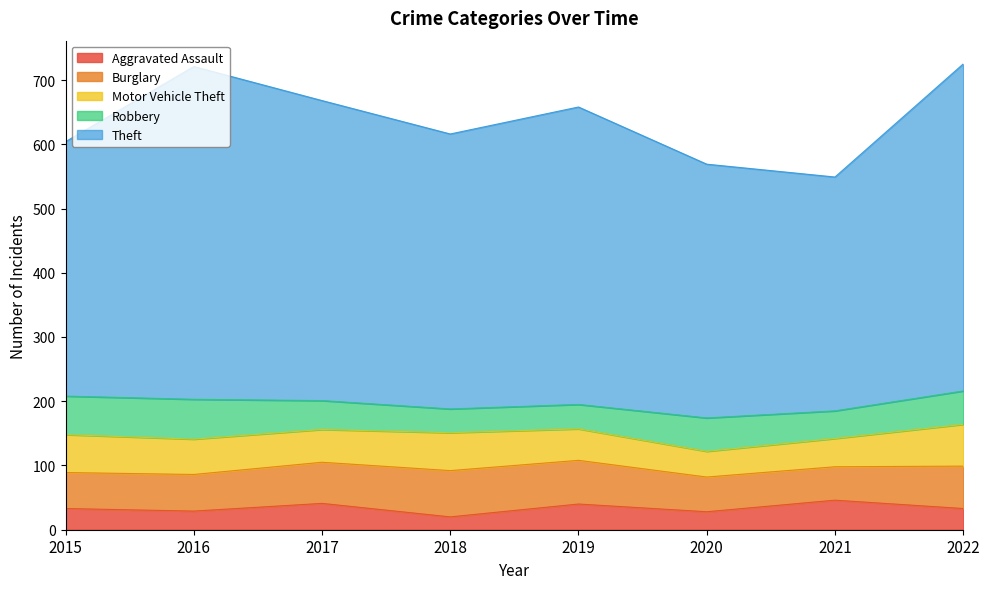

What is the total value across all series at 2019?

658